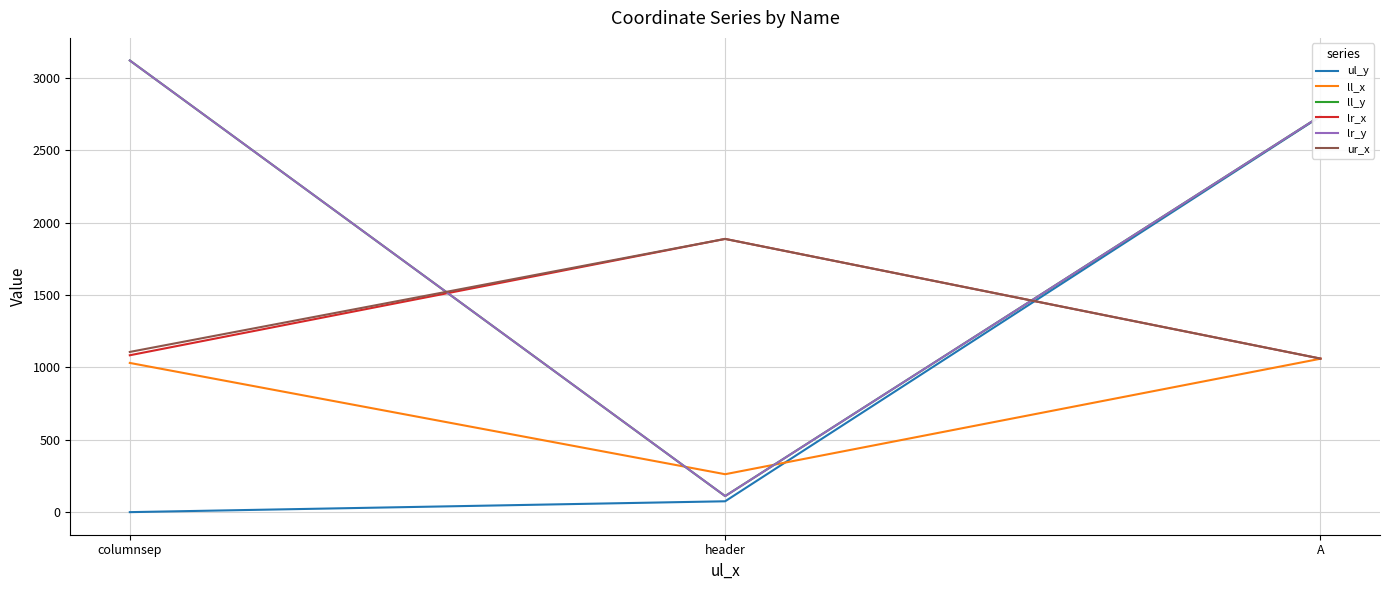

Which category has the lowest value in the ur_x series?

A